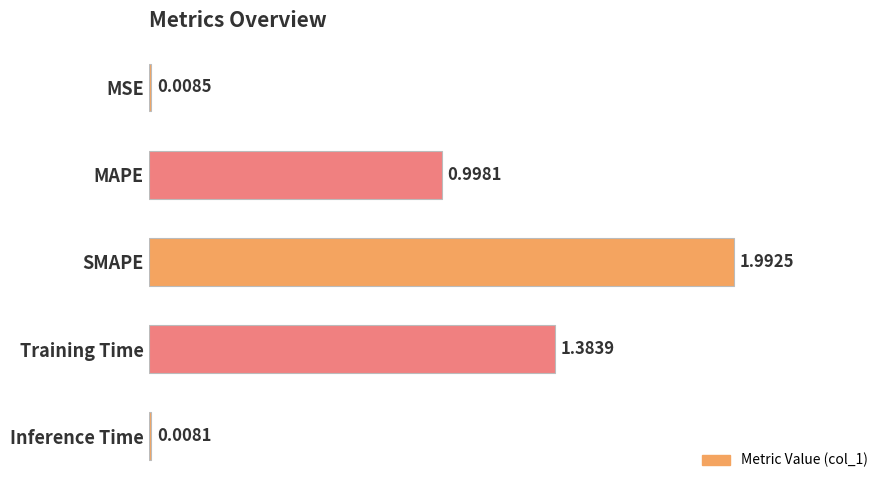

Which category has the highest value across all series?

SMAPE